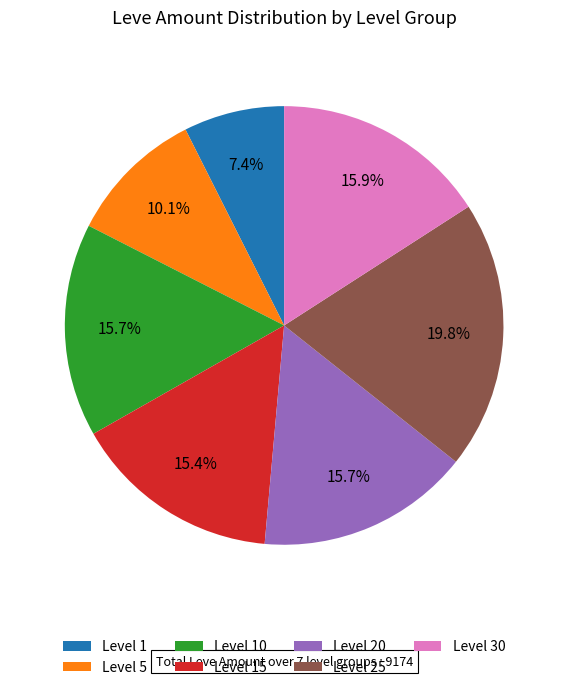

What percentage is NOT represented by Level 5?

89.9%